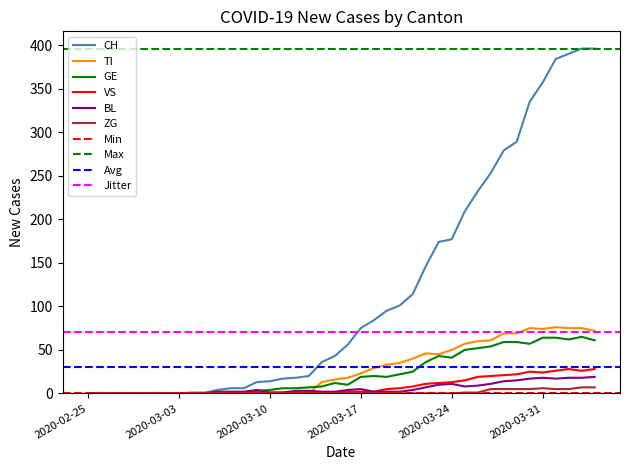

Reading left to right, extract all data points from this chart.

CH: 0	0	0	0	0	0	0	0	1	1	4	6	6	13	14	17	18	20	36	43	56	75	84	95	101	114	146	174	177	209	232	253	279	289	335	357	384	390	396	396
TI: 0	0	0	0	0	0	0	0	0	0	0	0	0	0	0	0	0	0	13	16	18	23	29	33	35	40	46	45	50	57	60	61	69	69	75	74	76	75	75	72
GE: 0	0	0	0	0	0	0	0	0	0	0	0	0	3	4	6	6	7	8	12	10	19	20	19	22	25	36	43	41	50	52	54	59	59	57	64	64	62	65	61
VS: 0	0	0	0	0	0	0	0	0	0	0	0	1	1	1	1	1	1	1	1	2	2	2	5	6	8	11	12	13	15	19	20	21	22	25	24	26	28	26	28
BL: 0	0	0	0	0	0	0	0	0	0	2	2	2	4	1	1	3	3	2	2	4	5	2	2	2	4	7	10	11	8	9	11	14	15	17	18	17	18	18	19
ZG: 0	0	0	0	0	0	0	0	0	0	0	0	0	0	0	0	0	0	0	0	0	0	0	0	0	0	0	0	0	1	1	5	5	5	5	6	5	5	7	7